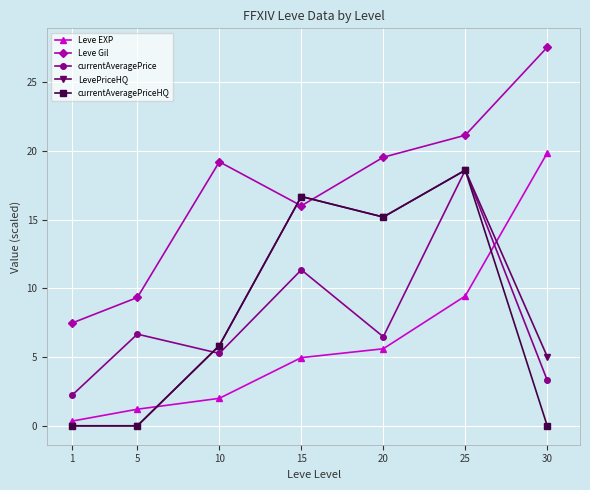

What is the value of the Leve EXP point at the 6th from the left?

9.4